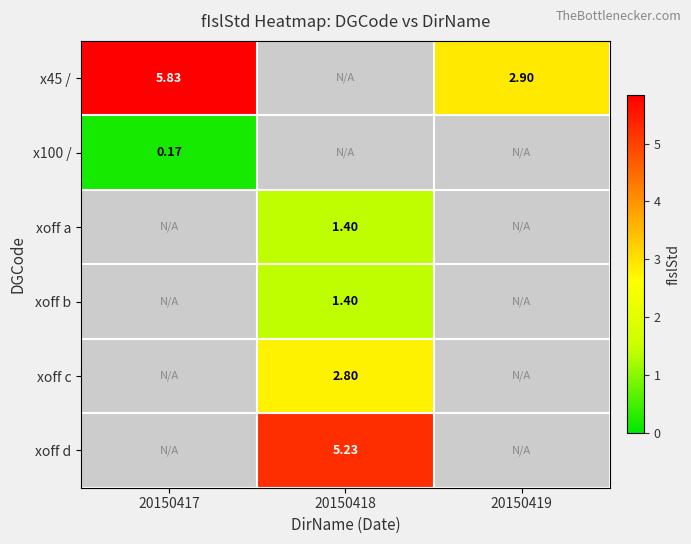

Is the value of xoff b at 20150418 greater than the value of xoff d at 20150418?

No